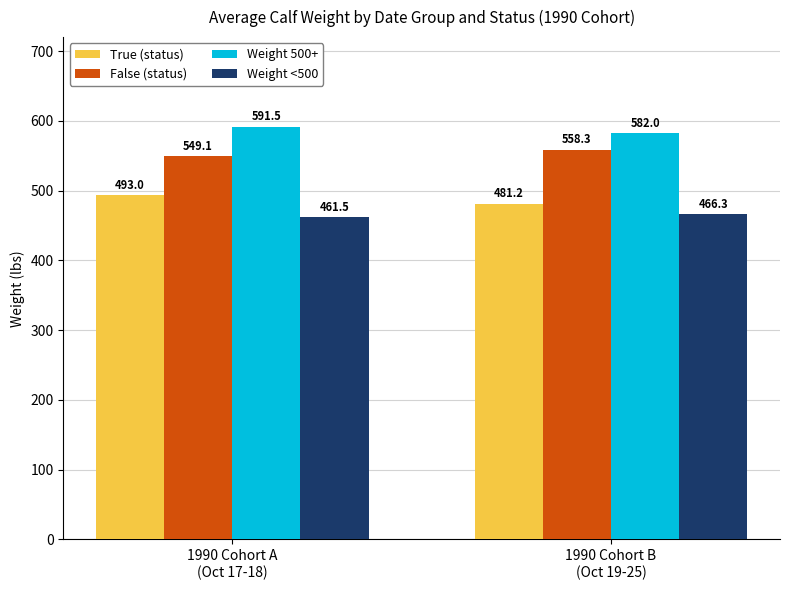

What is the value of the Weight 500+ bar at the 2nd from the left?

582.0